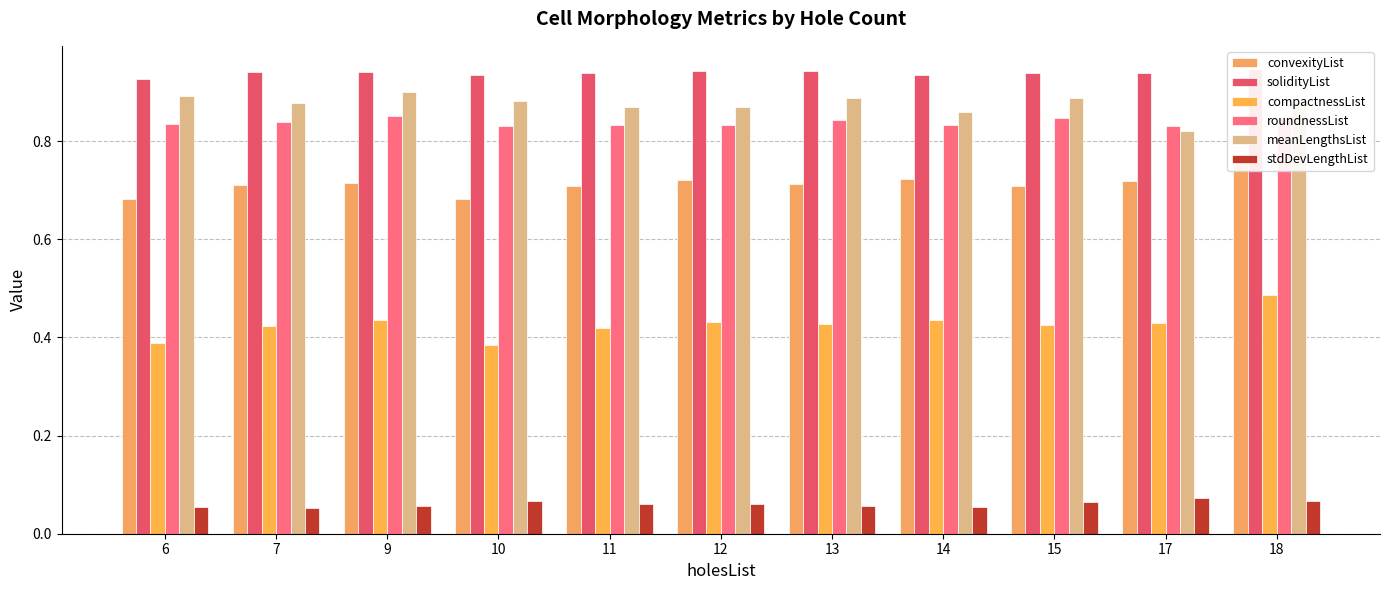

At 18, list the series in order from largest to smallest.

solidityList, meanLengthsList, roundnessList, convexityList, compactnessList, stdDevLengthList